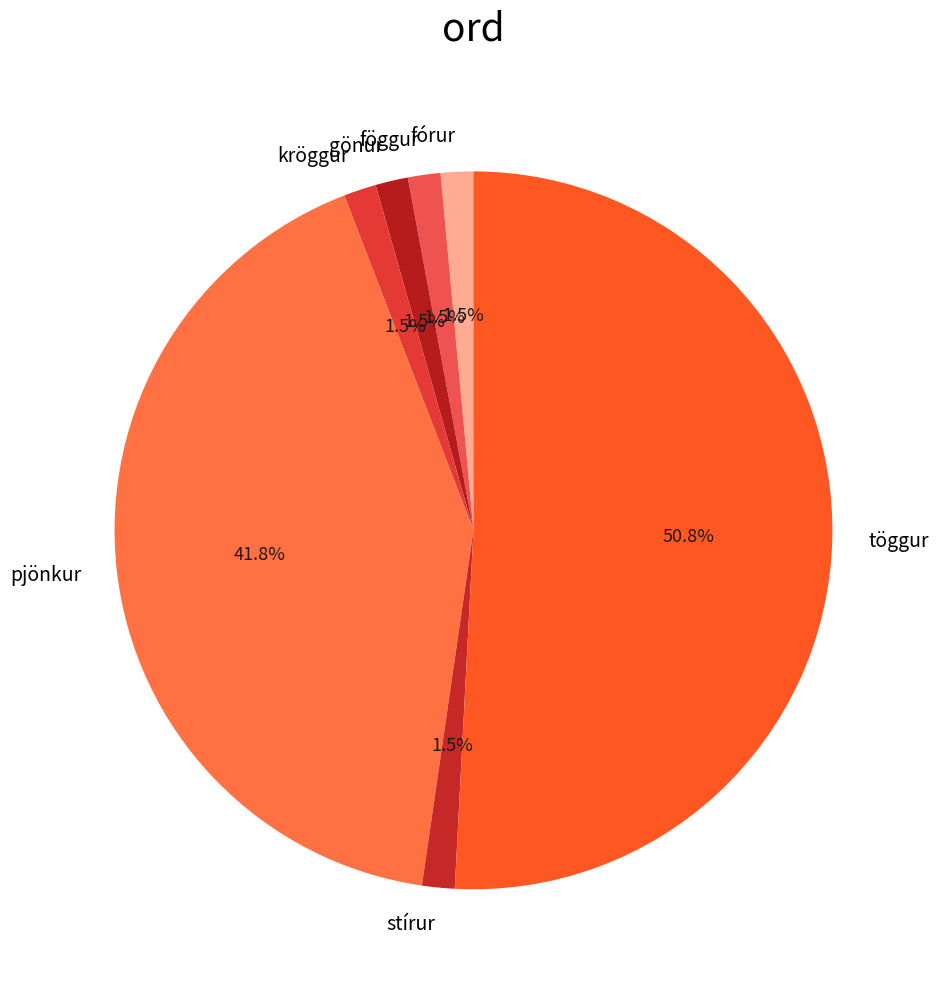

What is the largest slice in the pie chart?

töggur